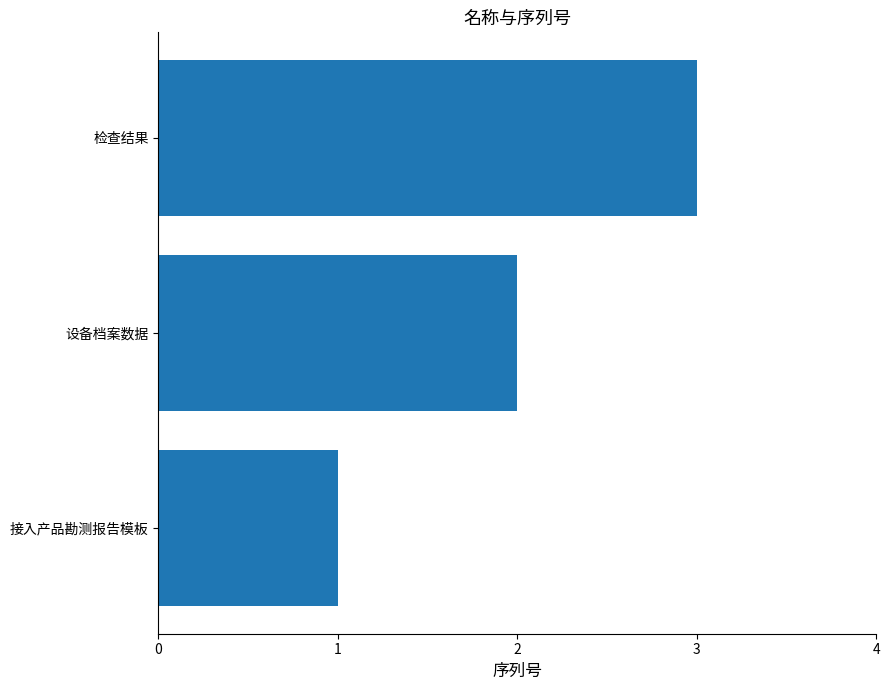

Is it true that the value at 检查结果 is 5?

False